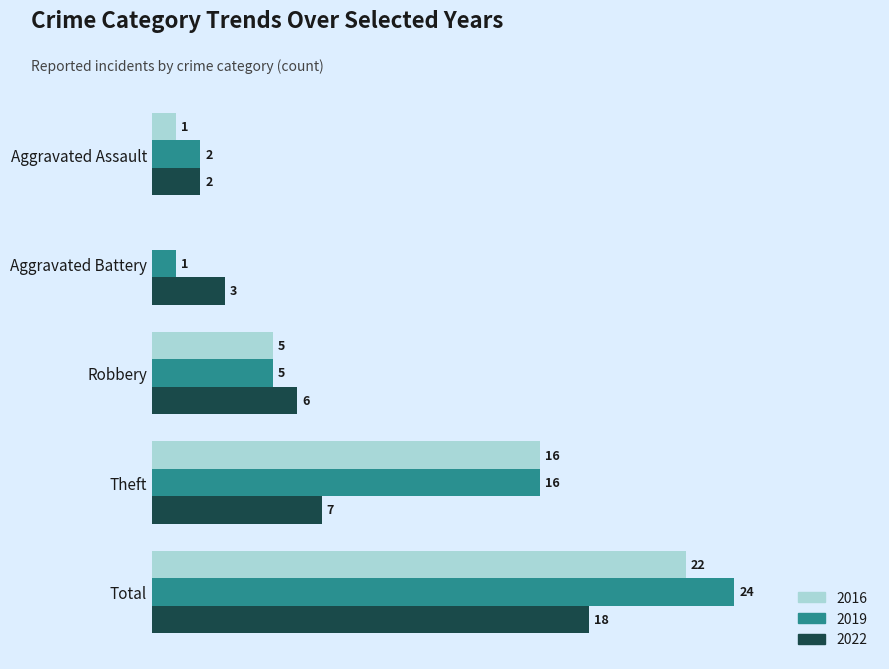

At which category does the chart reach its peak across all series?

Total